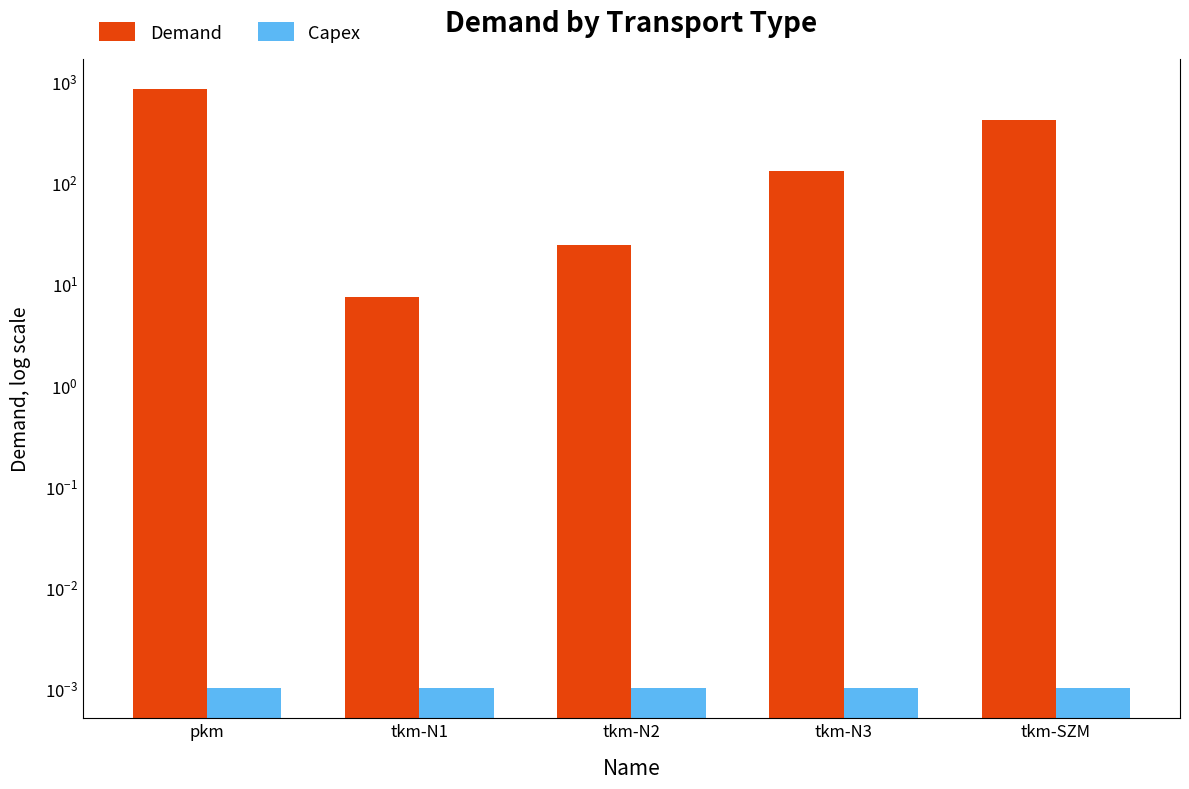

Does the chart contain stacked bars?

No